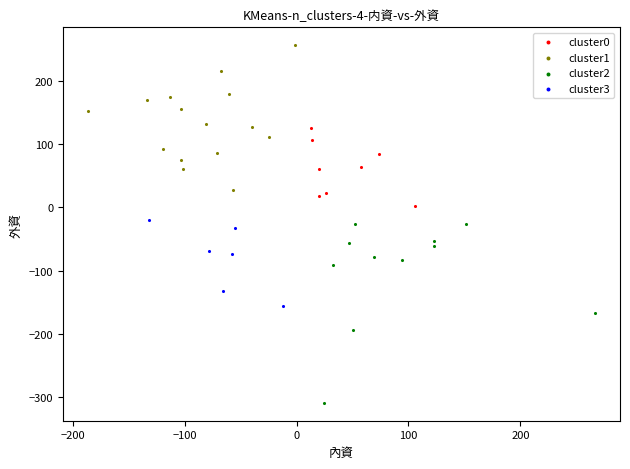

Which series has the largest Y range (max minus min)?

cluster2